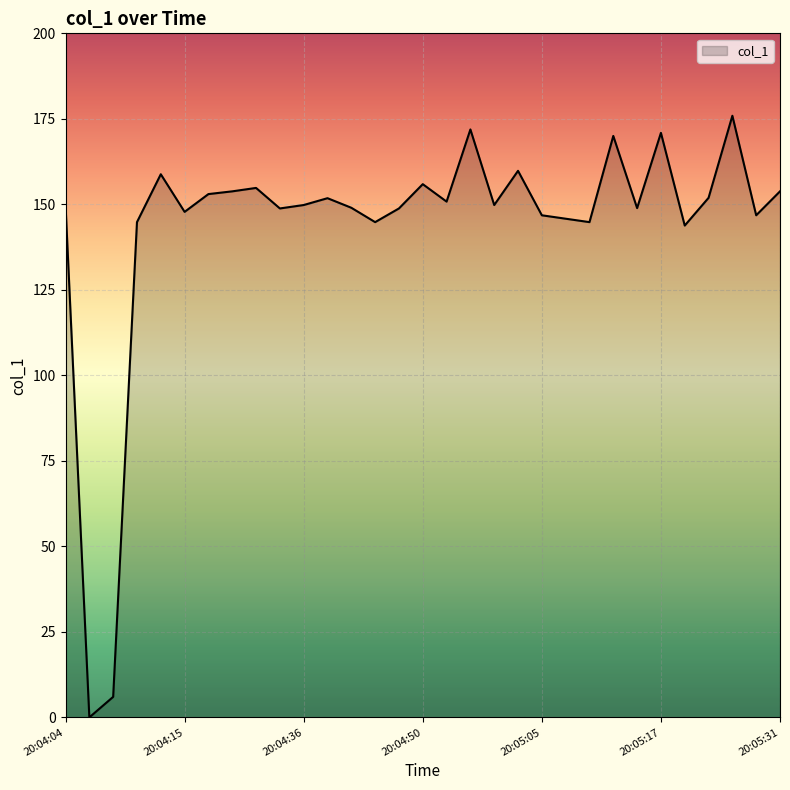

What is the maximum value shown in the chart?

175.9